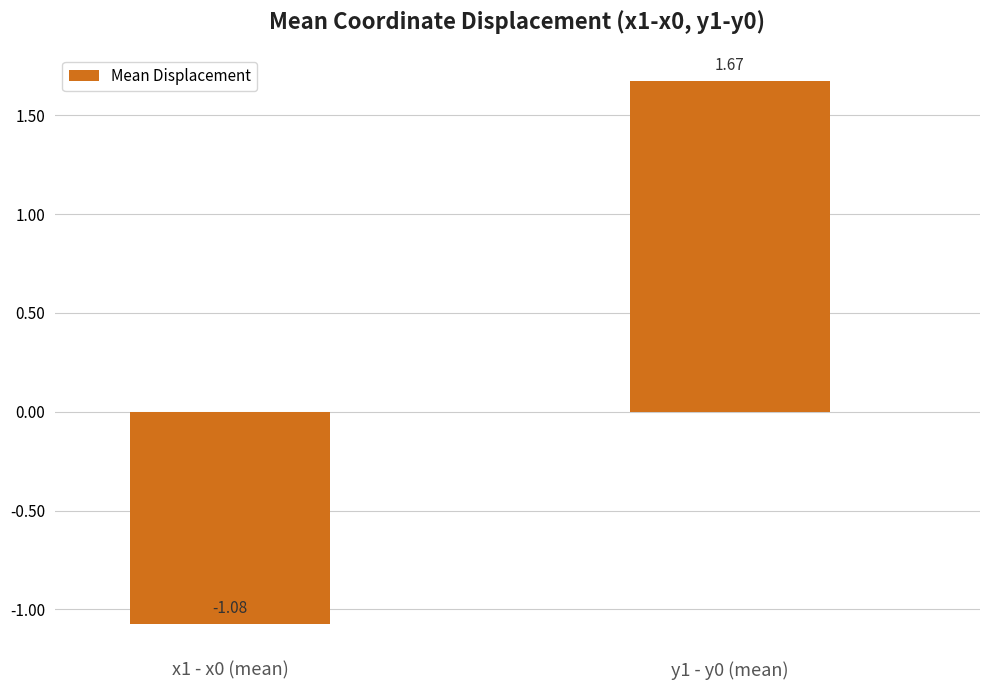

List the labels in order of value, largest first.

y1 - y0 (mean), x1 - x0 (mean)